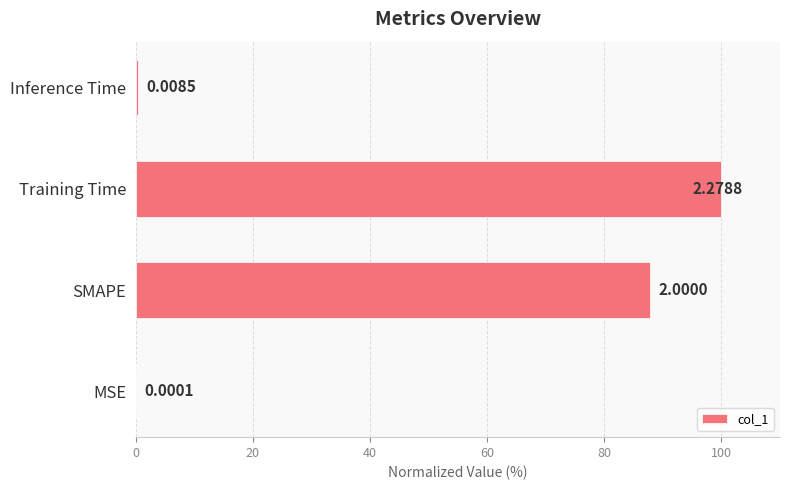

What is the sum of all values?

188.1